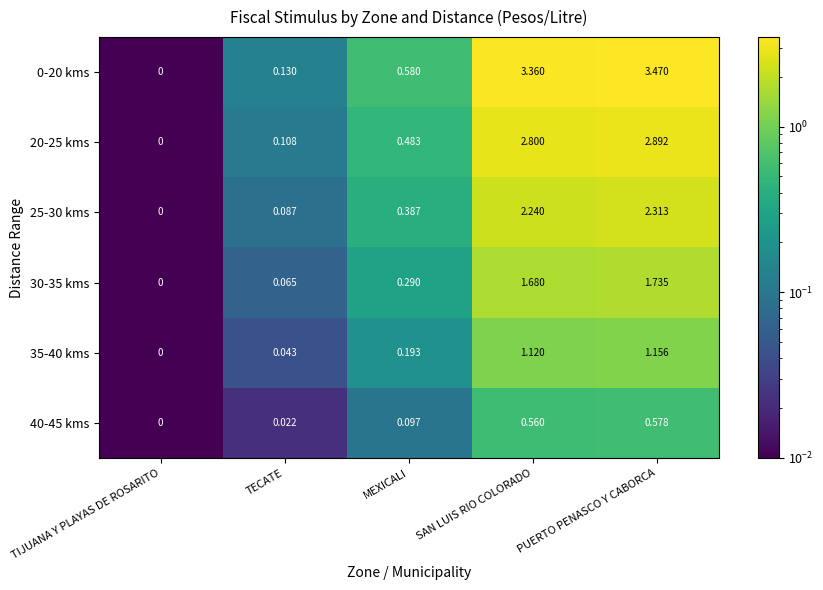

List the labels in order of 35-40 kms value, largest first.

PUERTO PENASCO Y CABORCA, SAN LUIS RIO COLORADO, MEXICALI, TECATE, TIJUANA Y PLAYAS DE ROSARITO